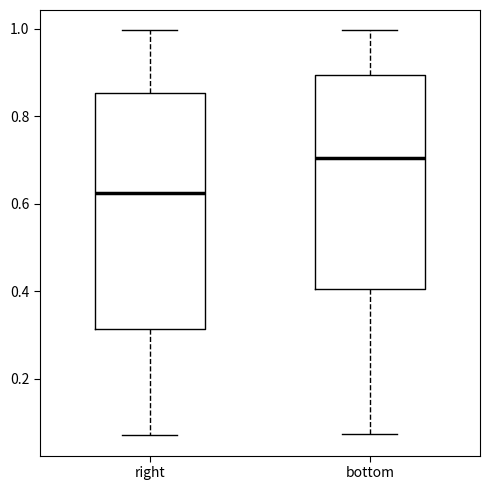

Which box's median line is the highest?

bottom